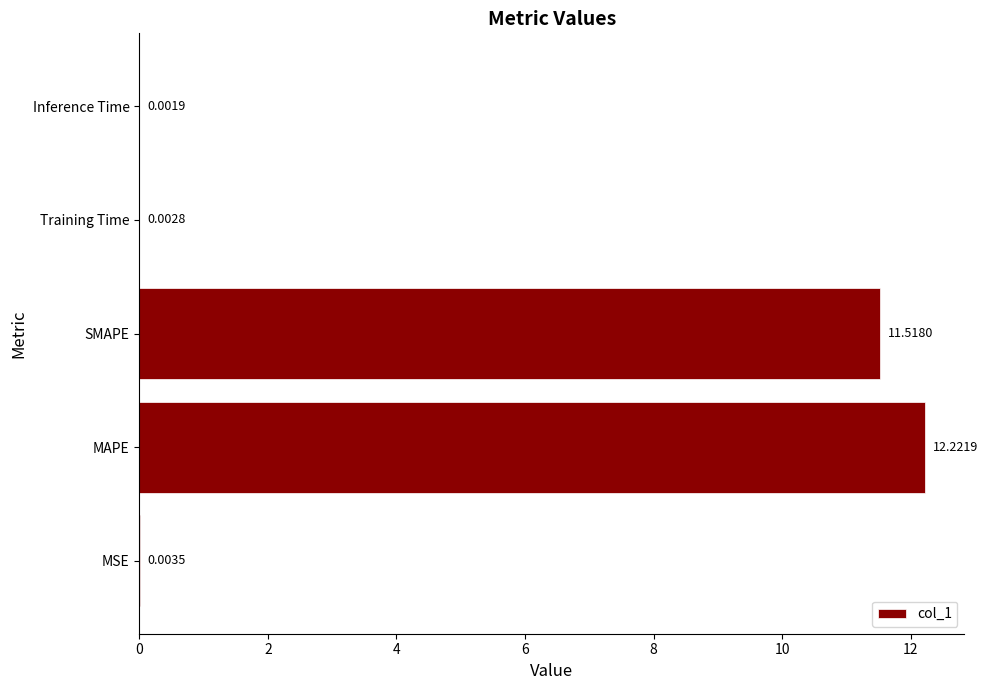

What is the sum of all values?

23.7